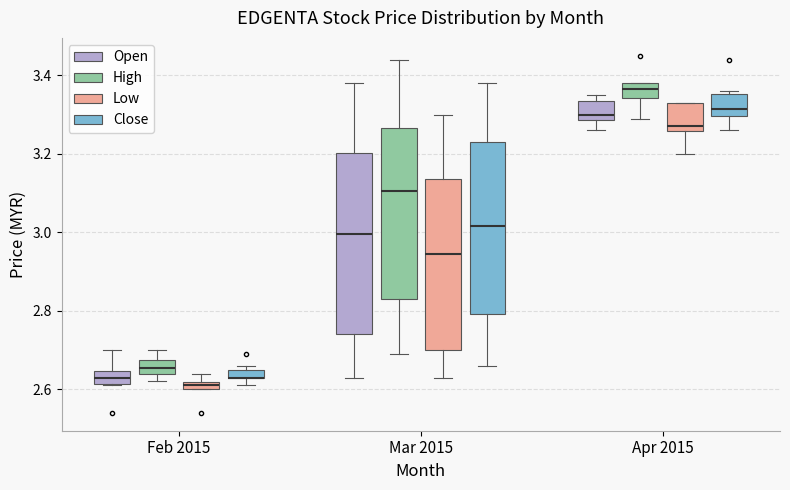

Where does the lower whisker of the box for Feb 2015 (Close) end on the y-axis? The values are not printed on the chart, so give them approximately, as read against the axis.

2.62